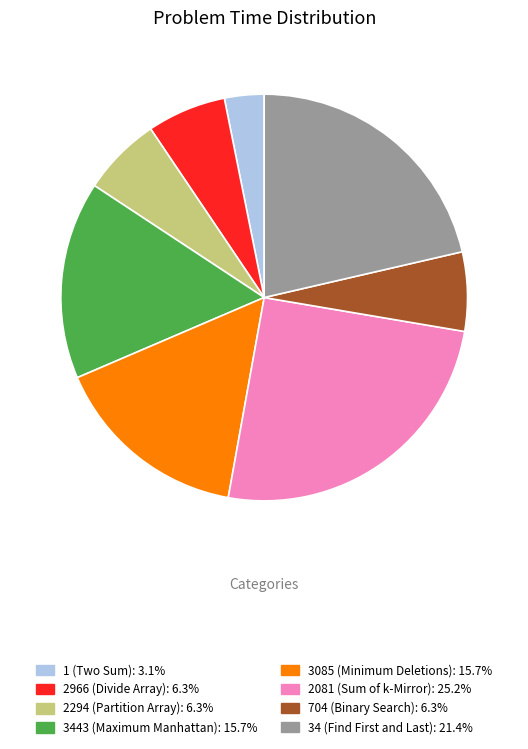

Combined, do 2081 (Sum of k-Mirror) and 704 (Binary Search) account for over 50%?

No